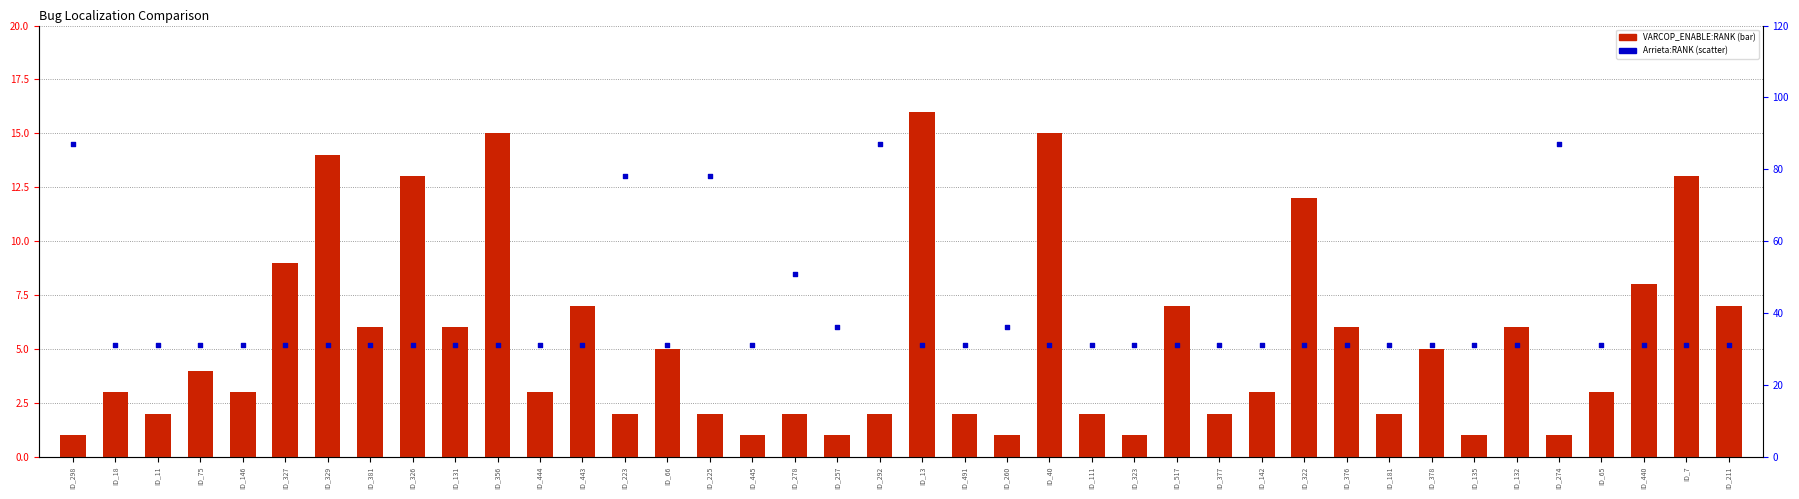

Which series has the largest total across all categories?

Arrieta:RANK